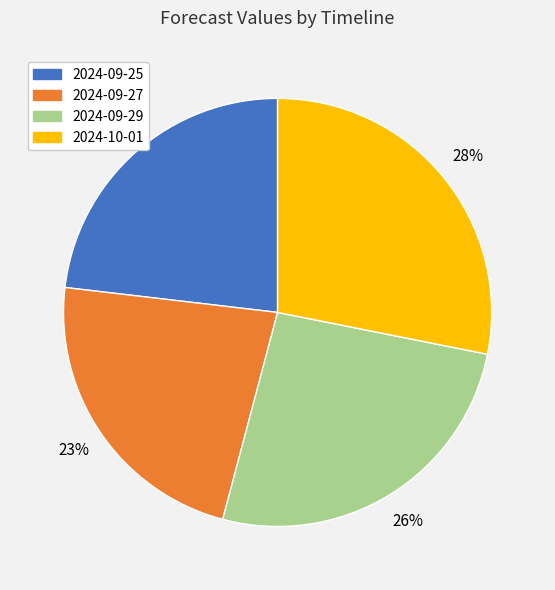

Is there any slice that represents more than half of the pie?

No